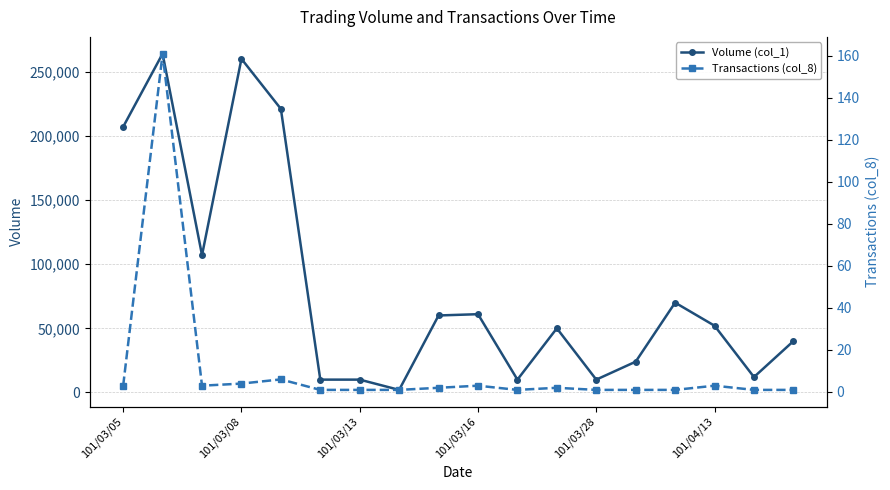

What is the difference between the maximum and second lowest values in the Volume (col_1) series?

254000